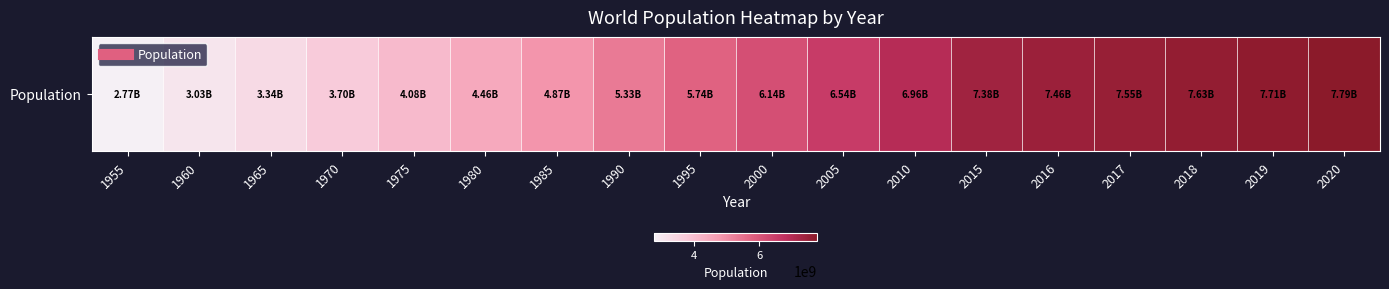

List the labels in order of value, largest first.

2020, 2019, 2018, 2017, 2016, 2015, 2010, 2005, 2000, 1995, 1990, 1985, 1980, 1975, 1970, 1965, 1960, 1955